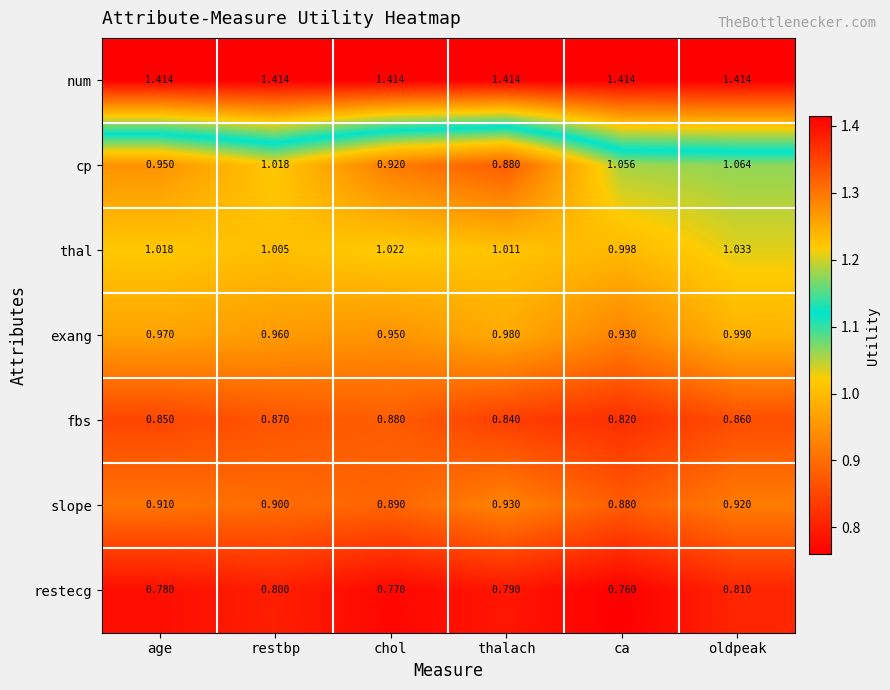

Which series changed the most between chol and ca?

cp